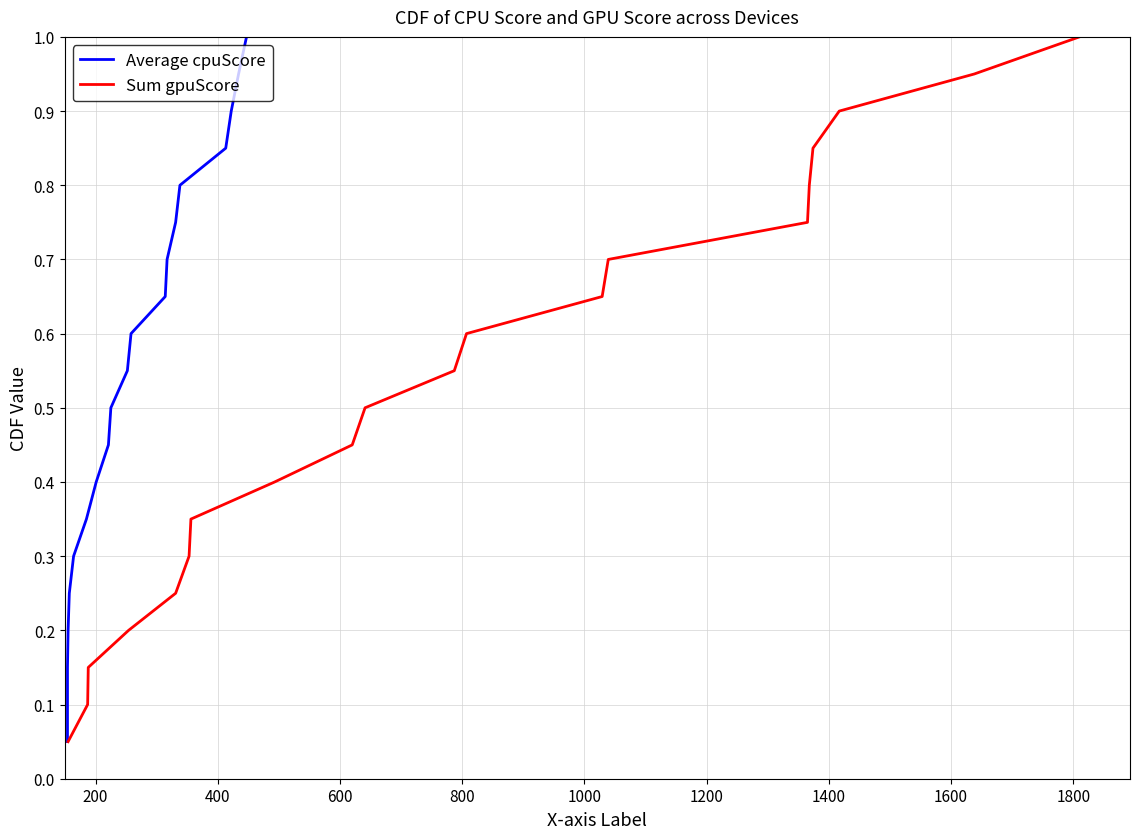

What is the sum of all Sum gpuScore values?

10.5